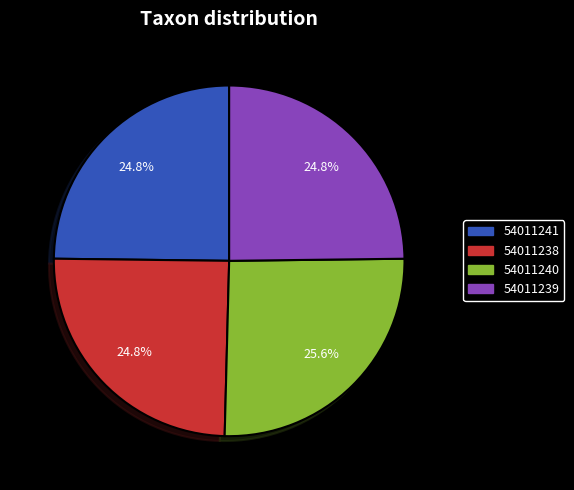

What portion of the pie excludes 54011239?

75.2%